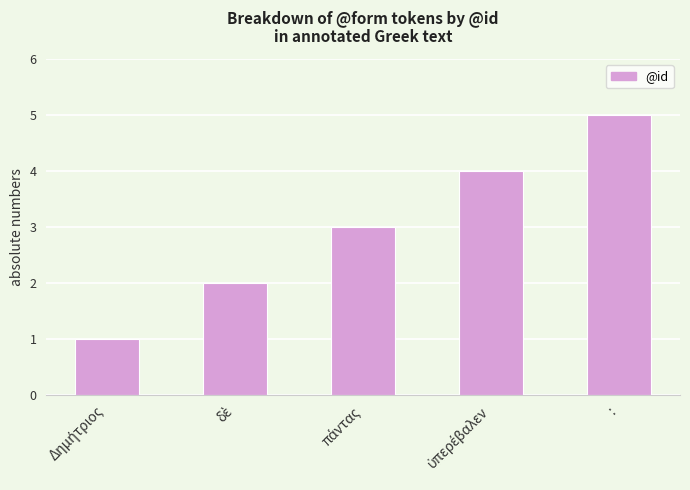

What is the sum of all values?

15